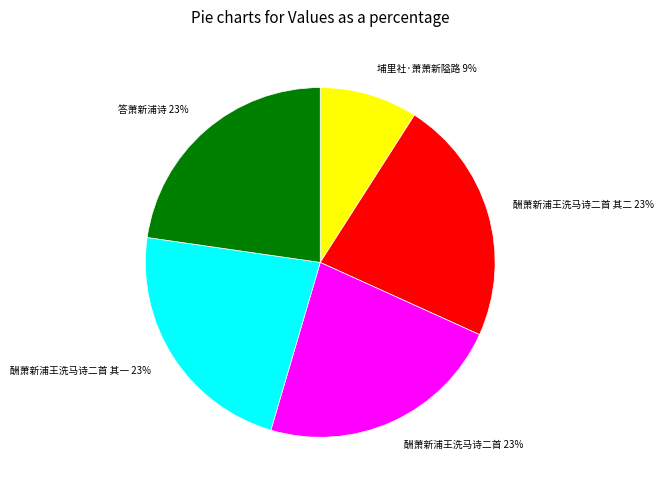

Is the sum of 埔里社·萧萧新隘路 and 酬萧新浦王洗马诗二首 其二 greater than half?

No